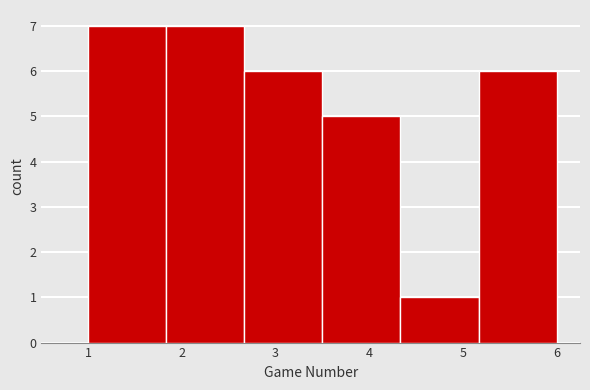

Reading left to right, transcribe this chart: for each bar, give the range it covers on the x-axis and its height. Neither the bar edges nor the heights are printed on the chart, so give them approximately, as read against the axes.

1.0 to 1.8: 7
1.8 to 2.7: 7
2.7 to 3.5: 6
3.5 to 4.3: 5
4.3 to 5.2: 1
5.2 to 6.0: 6